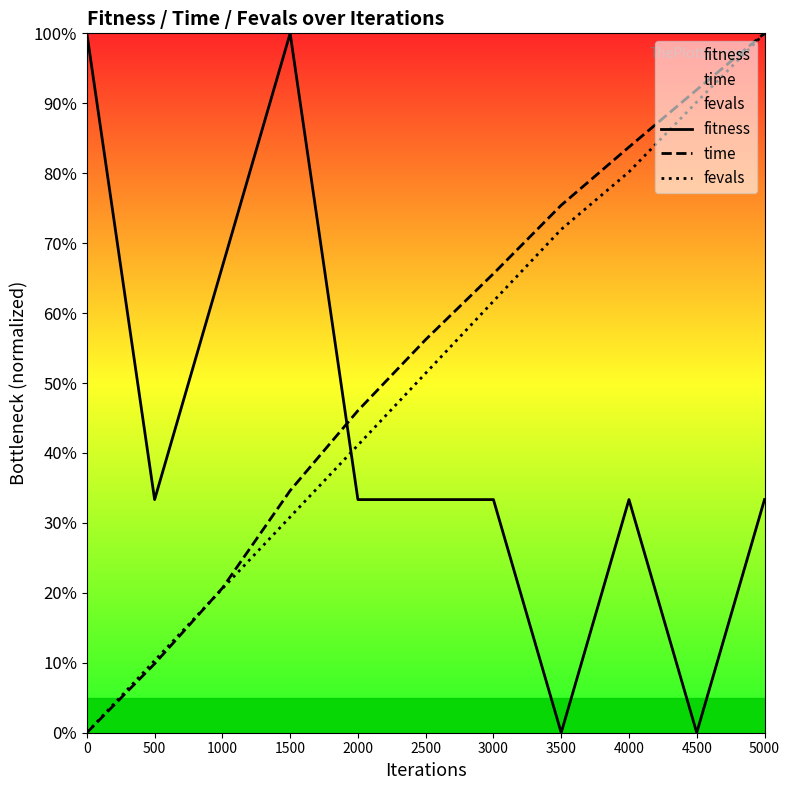

Is this an area chart (filled region under the line)?

No